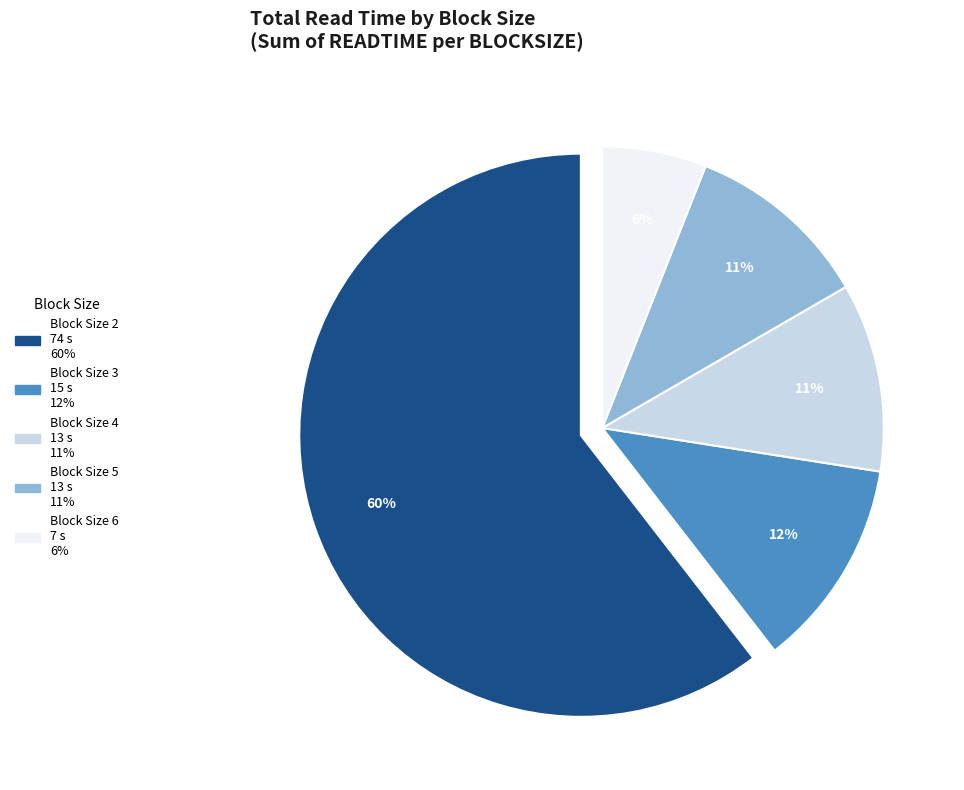

Does any single category account for the majority?

Yes